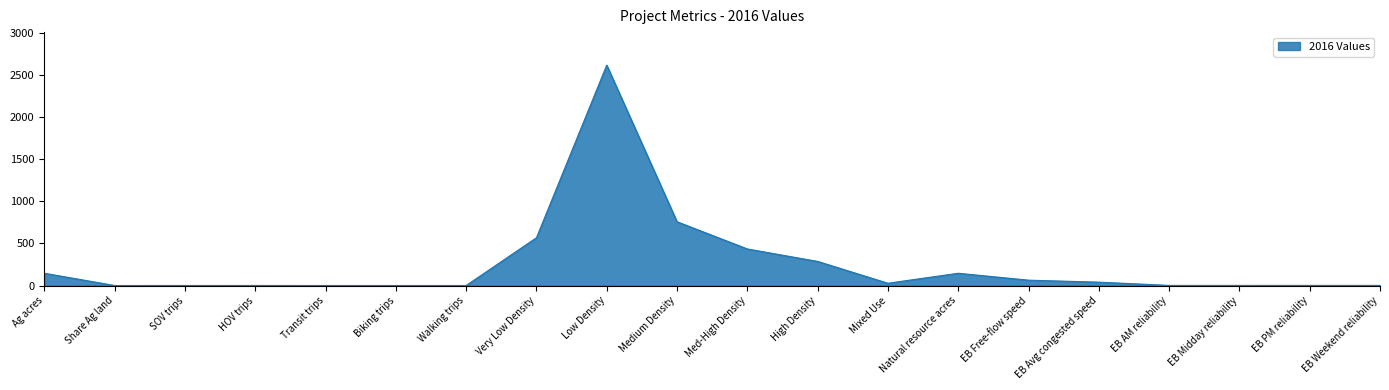

What position from the left is Share Ag land?

2